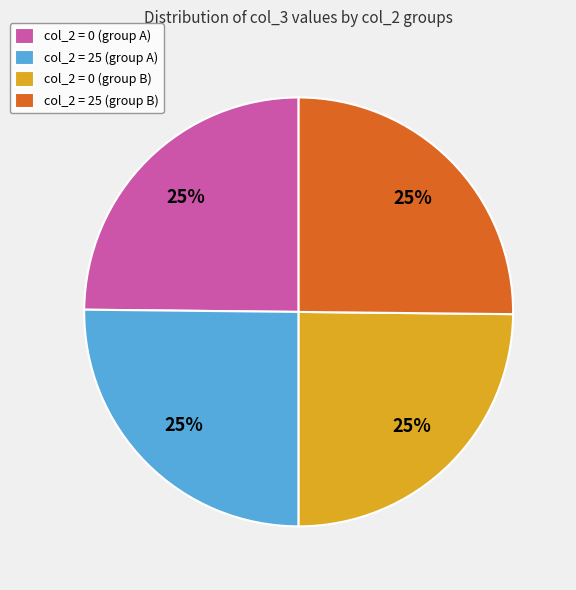

True or false: col_2 = 0 (group B) accounts for 25% of the total.

True